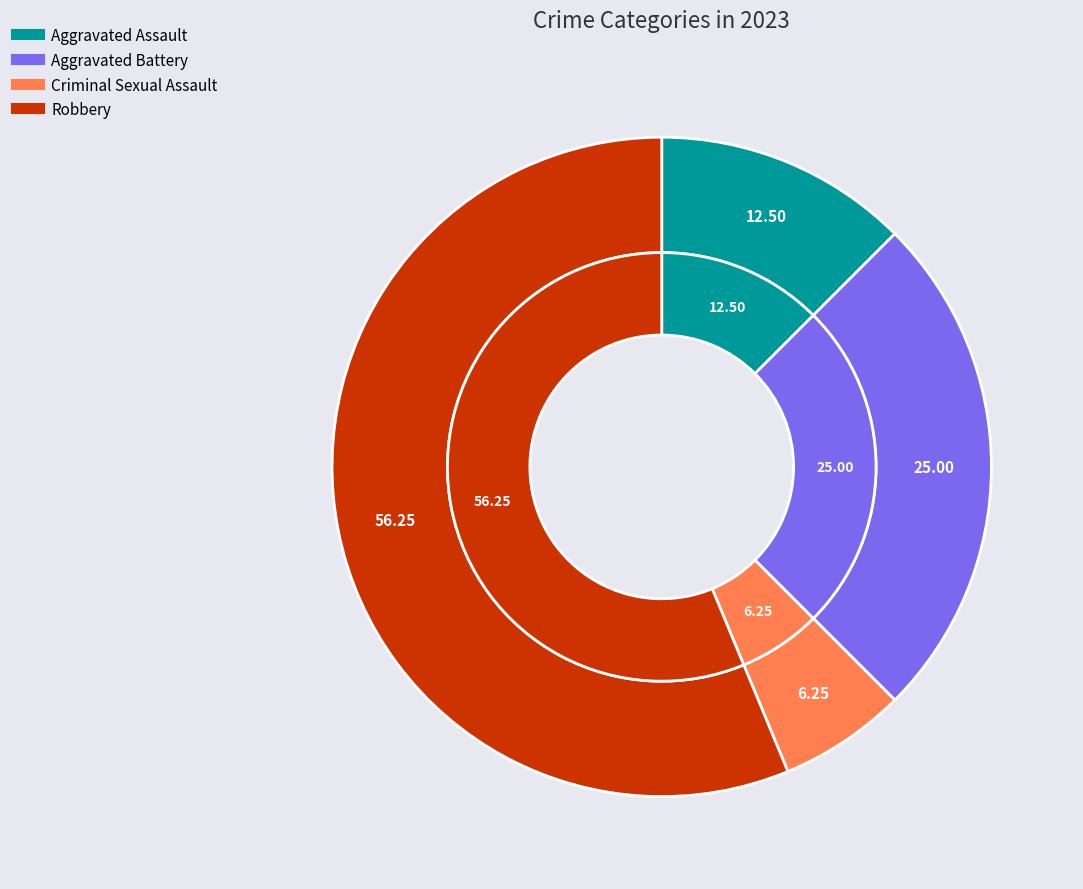

To the nearest percent, what percentage of the pie is Robbery?

56%